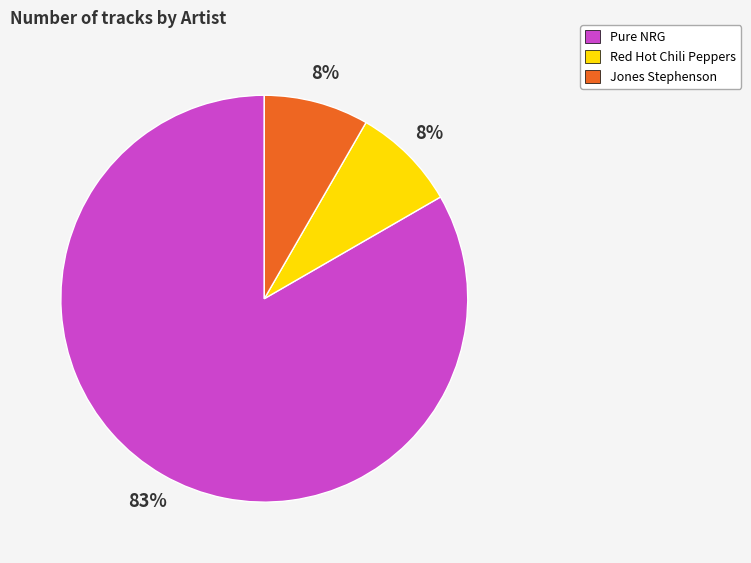

Approximately how many times larger is the value at Jones Stephenson compared to Red Hot Chili Peppers?

1.0